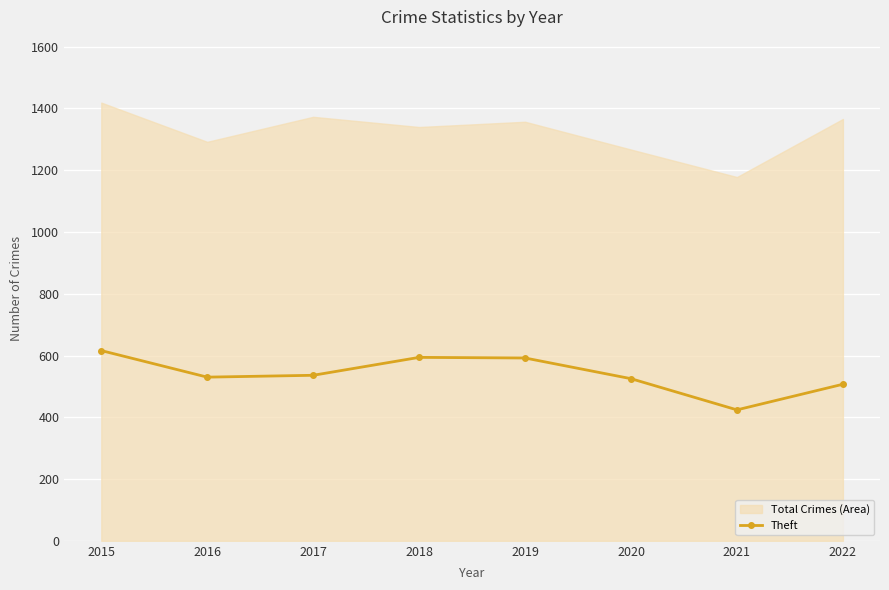

What is the change in value from 2017 to 2020?

-11